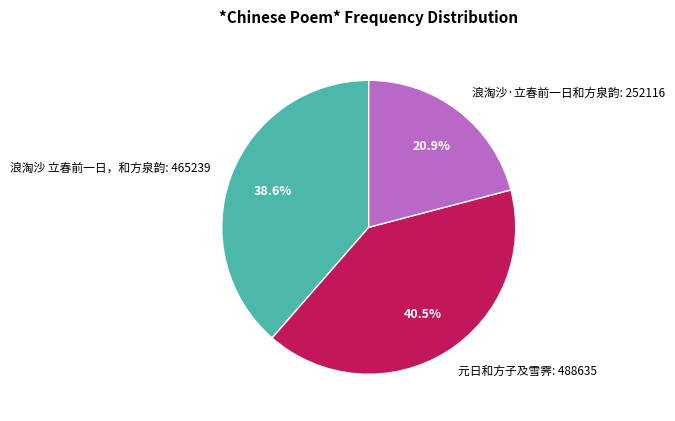

Which category has the smallest portion of the pie?

浪淘沙·立春前一日和方泉韵